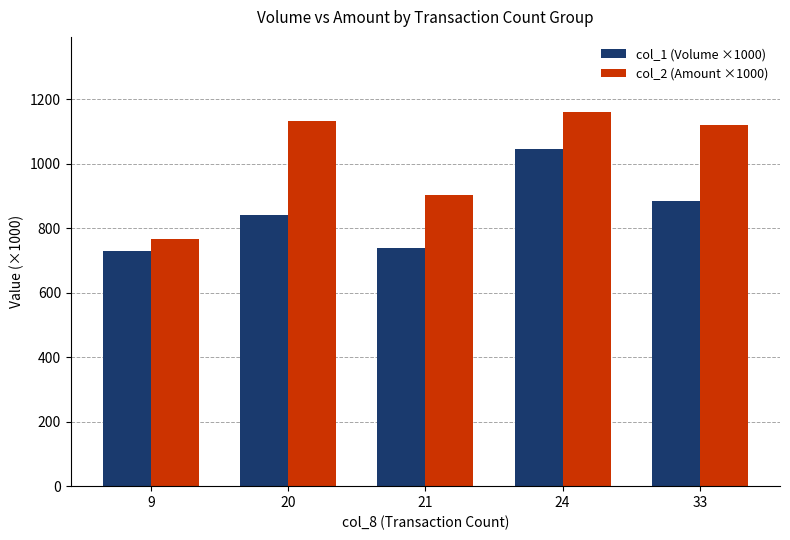

What is the difference between the col_1 (Volume ×1000) values at 33 and 21?

148.0